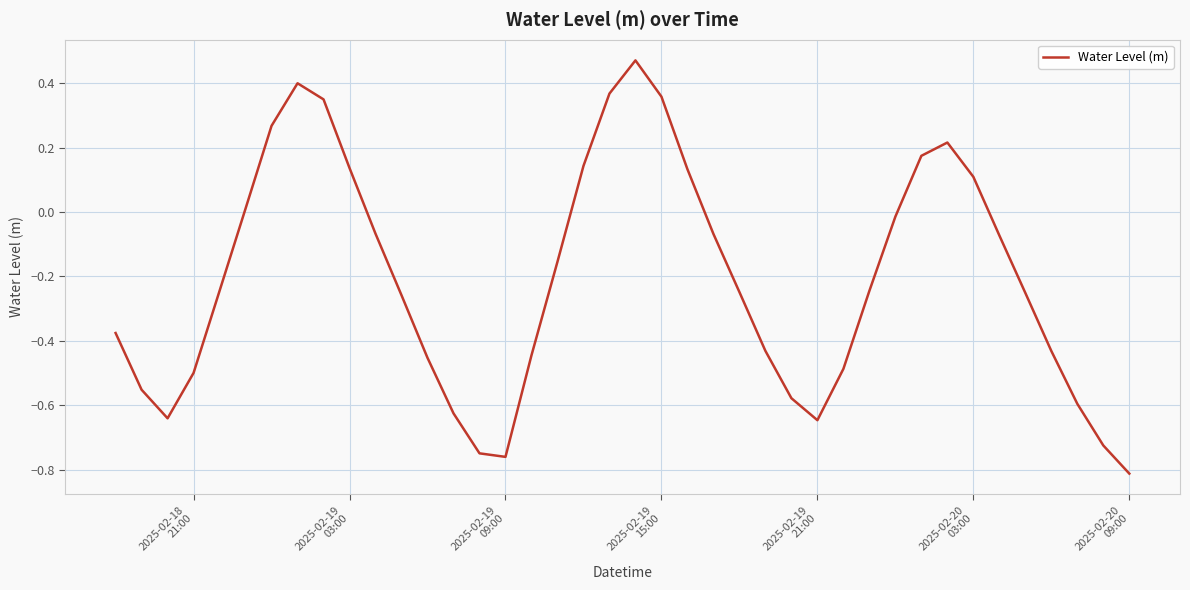

How many lines are shown in the chart?

1